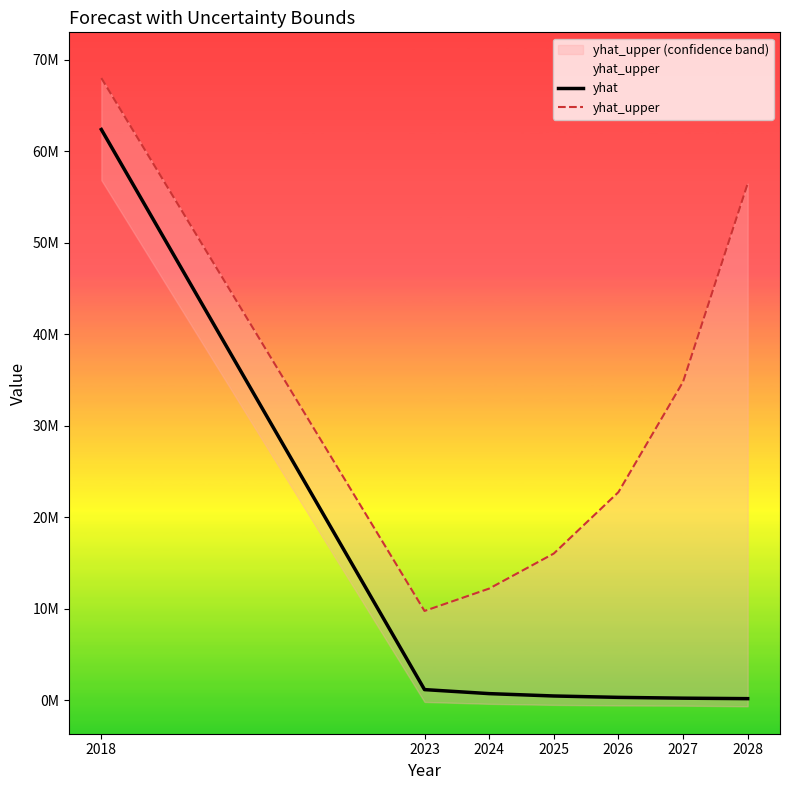

What is the average value of the yhat series?

9348957.7